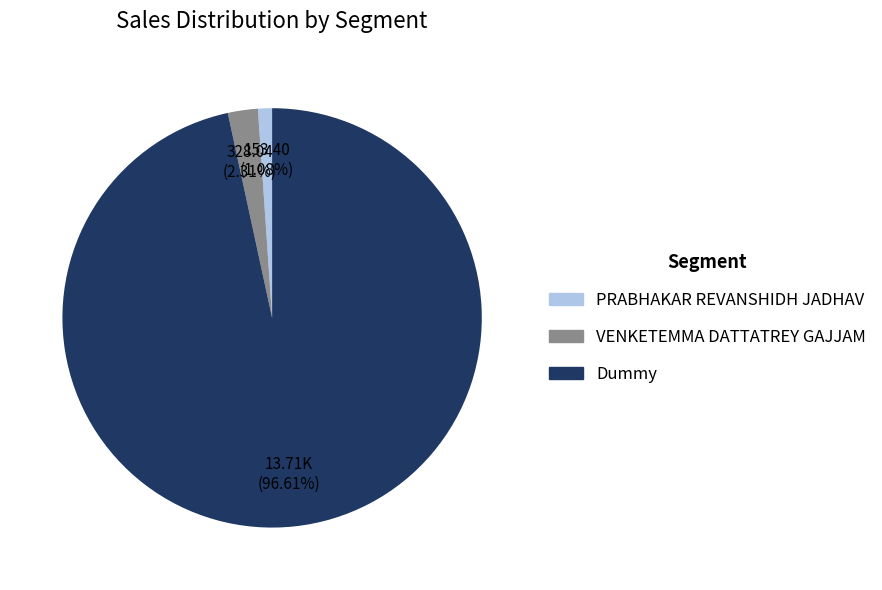

Between Dummy and PRABHAKAR REVANSHIDH JADHAV, which is larger?

Dummy